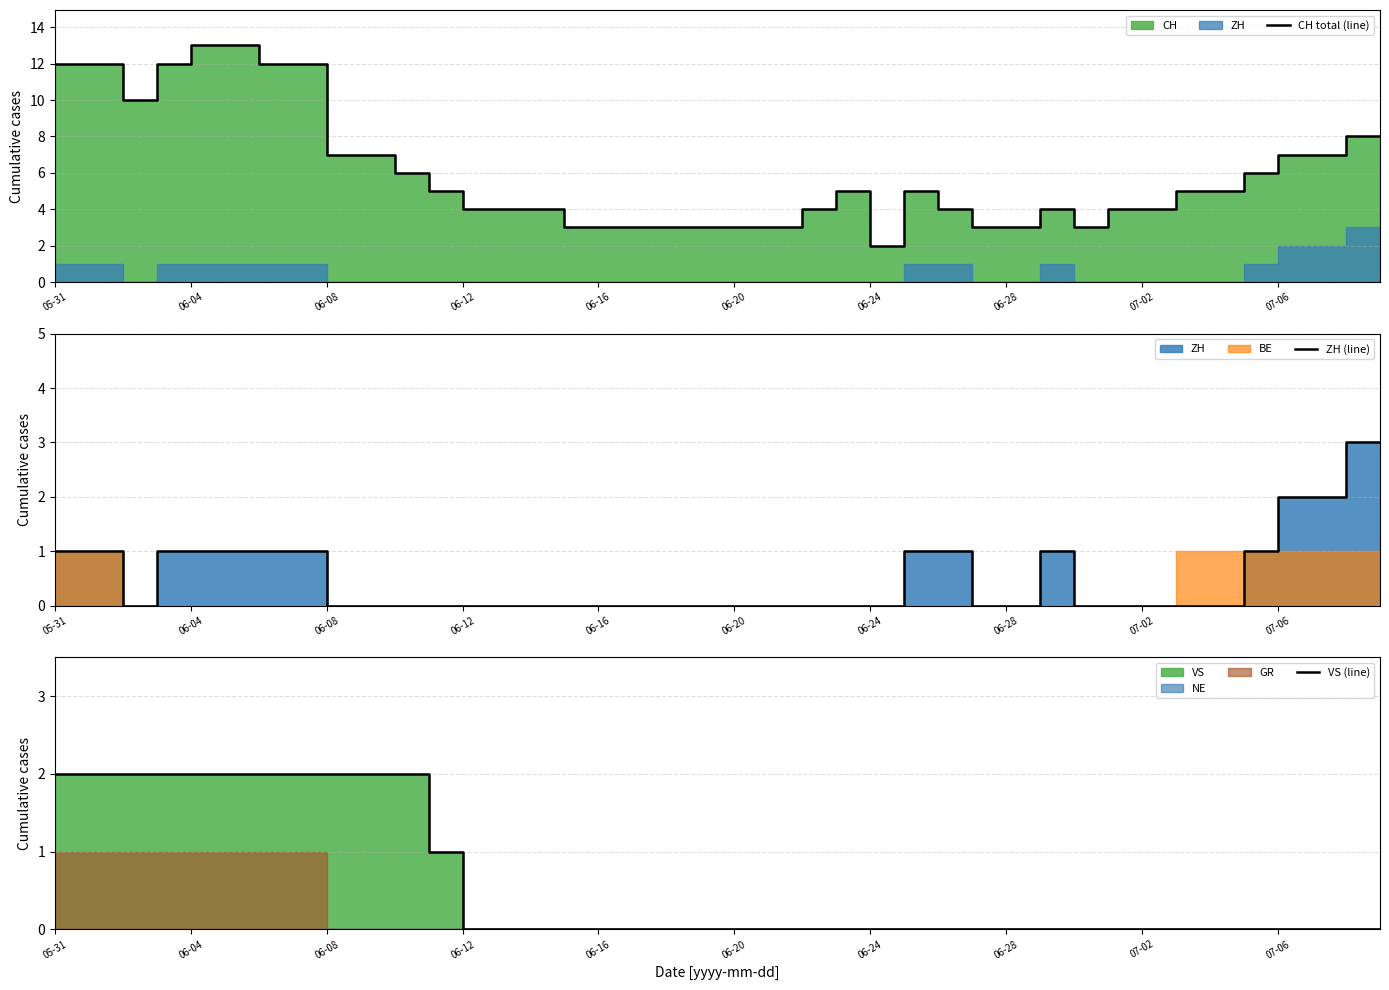

Is the value of ZH (line) at 27 greater than the value of VS (line) at 16?

No